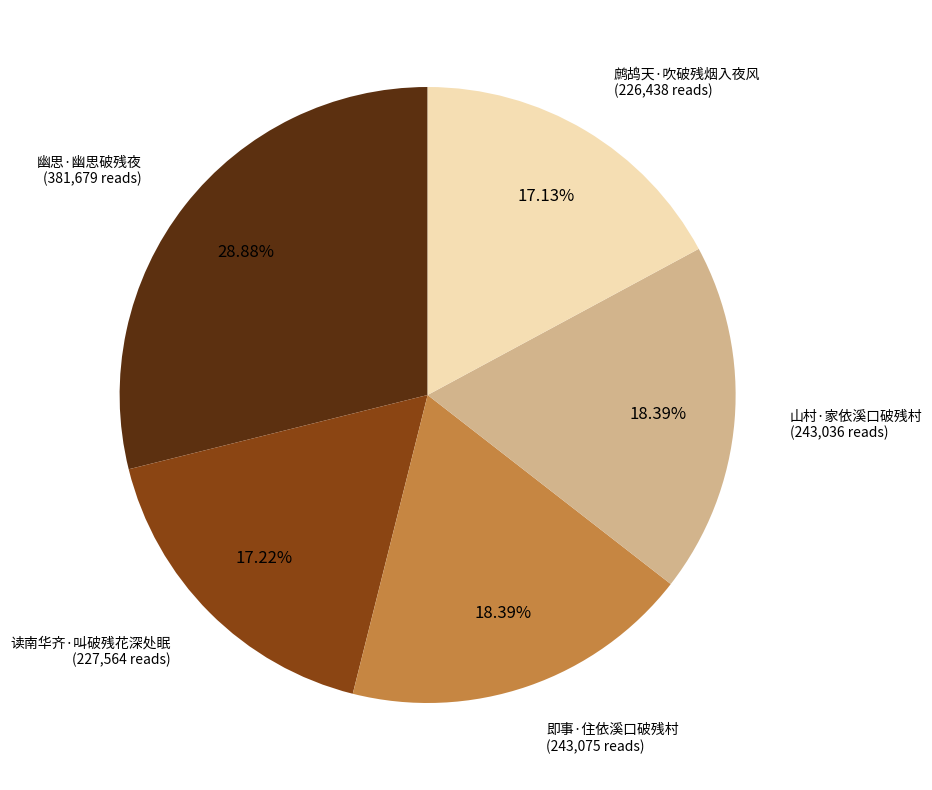

Which category has the biggest portion of the pie?

幽思·幽思破残夜